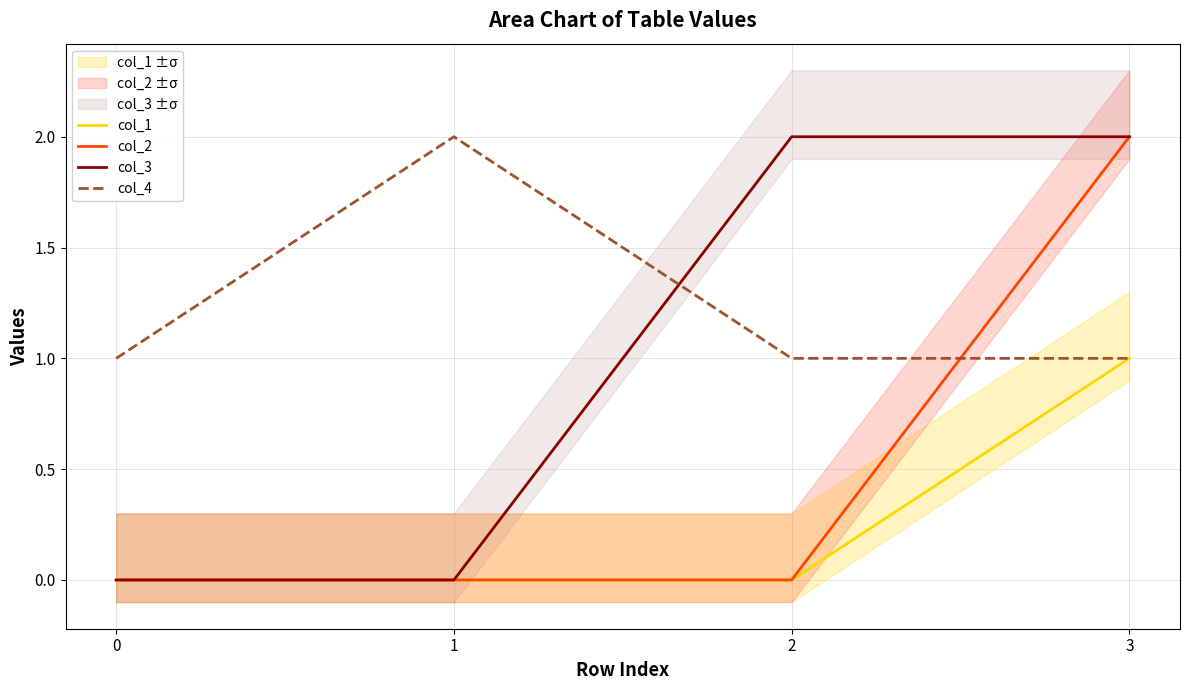

What is the value of the col_4 point at the 1st from the left?

1